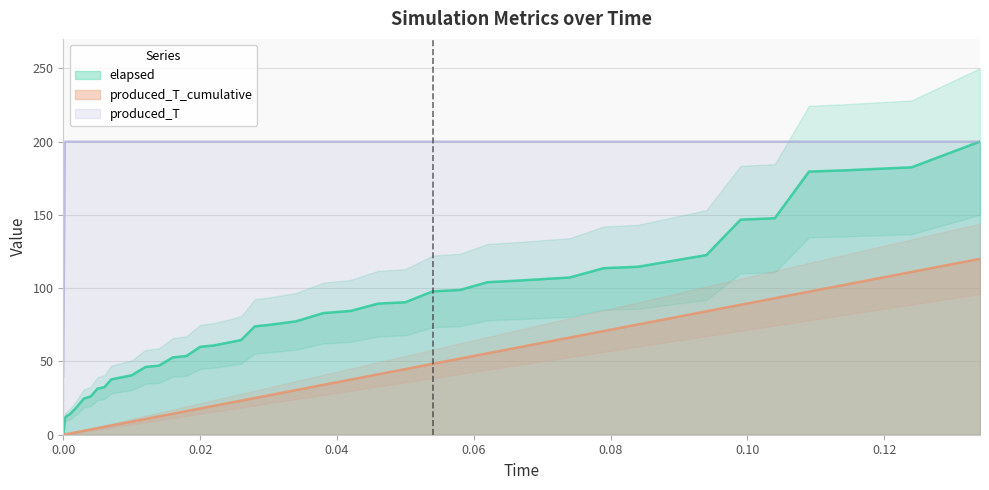

What is the highest value of the elapsed series?

200.0